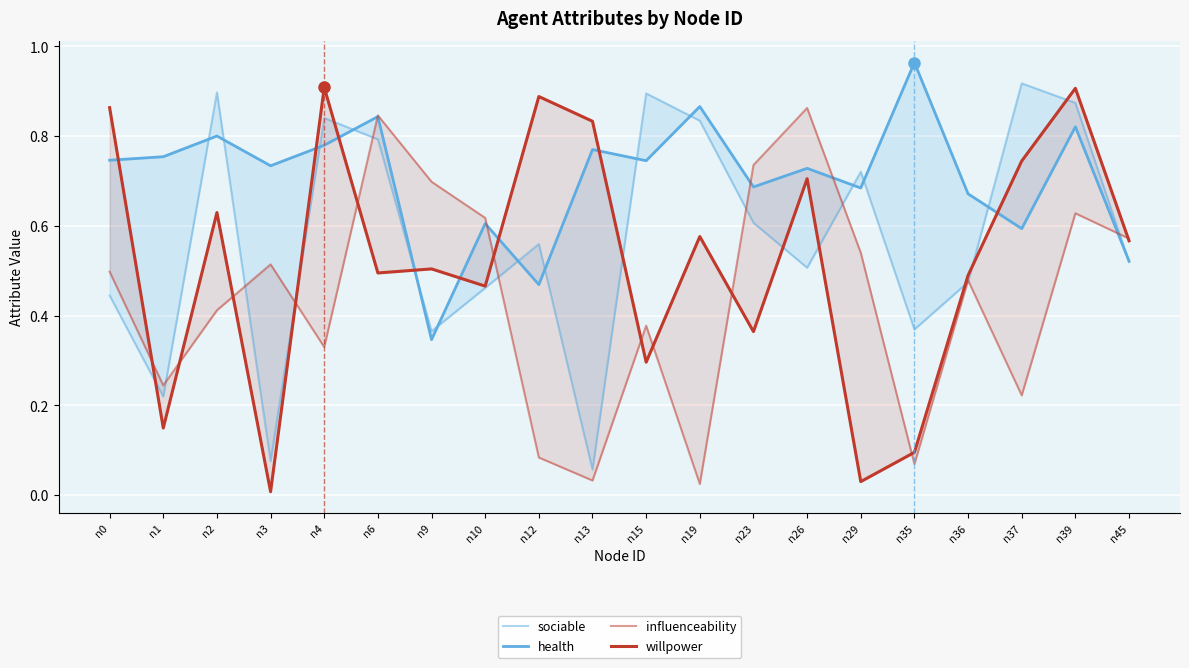

Where is the first local maximum for influenceability?

n3